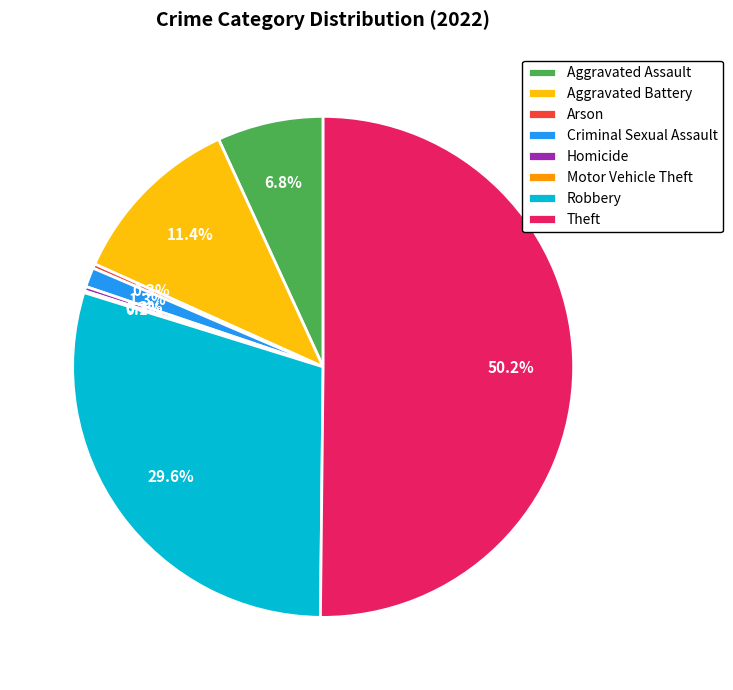

Which category accounts for the majority?

Theft